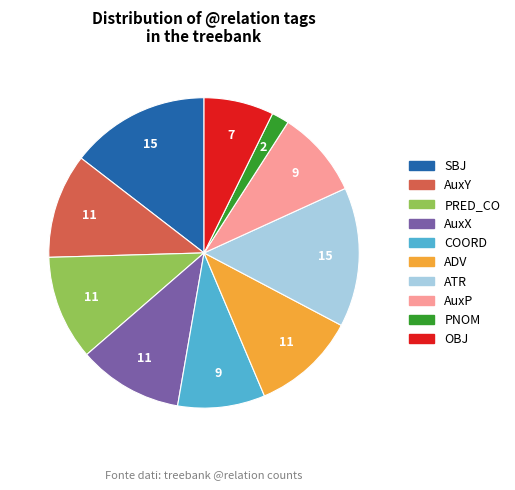

Which category has the smallest portion of the pie?

PNOM